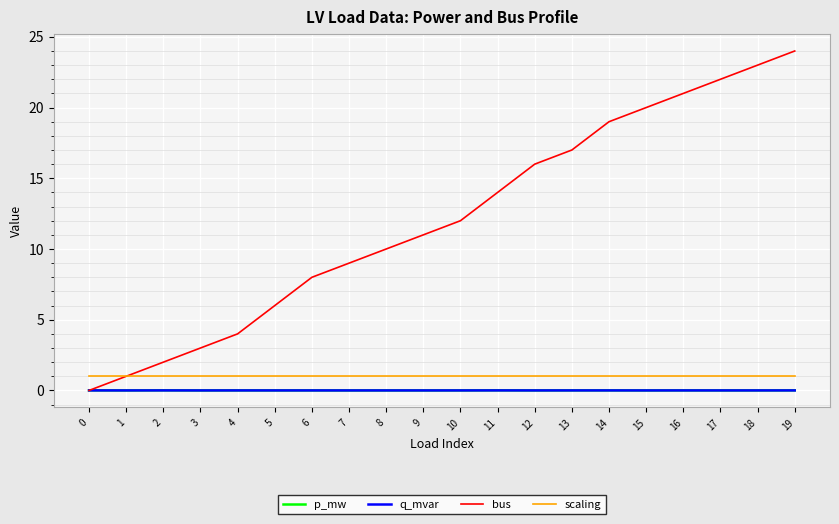

What is the sum of the bus values at 9 and 12?

27.0